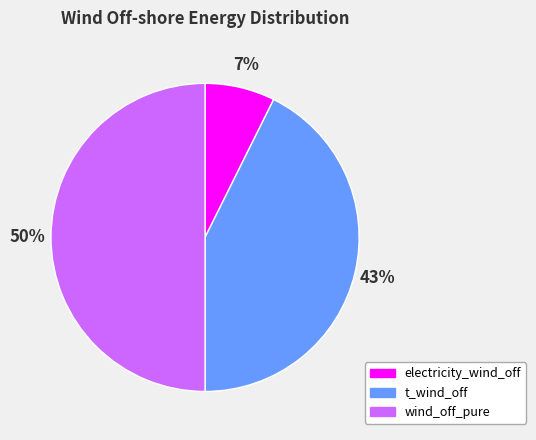

What is the ratio of the value at t_wind_off to the value at wind_off_pure?

0.9